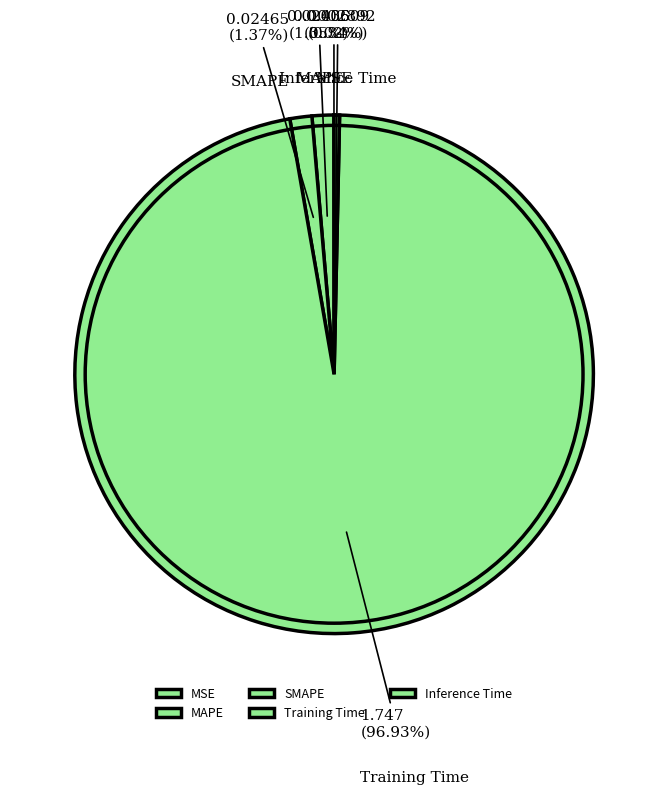

What is the largest slice in the pie chart?

Training Time